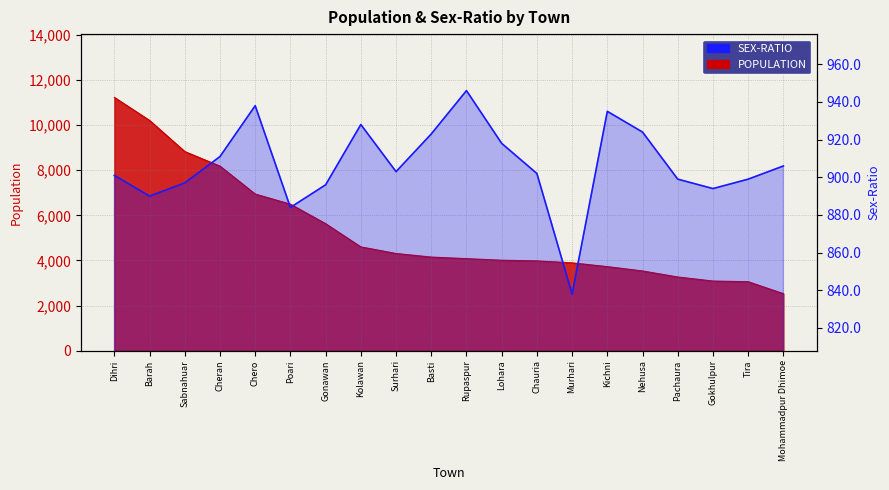

List the labels in order of value, largest first.

Rupaspur, Chero, Kichni, Kolawan, Nehusa, Basti, Lohara, Cheran, Mohammadpur Dhimoe, Surhari, Chauria, Dihri, Pachaura, Tira, Sabnahuar, Gonawan, Gokhulpur, Barah, Poari, Murhari